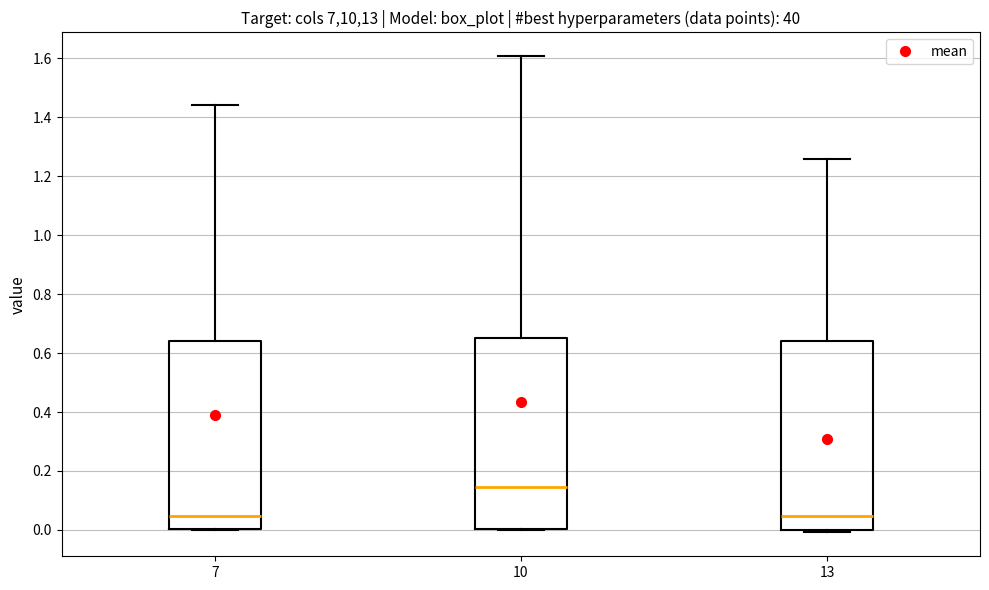

Where does the median line of the box at x = 10 sit on the y-axis? The values are not printed on the chart, so give them approximately, as read against the axis.

0.14